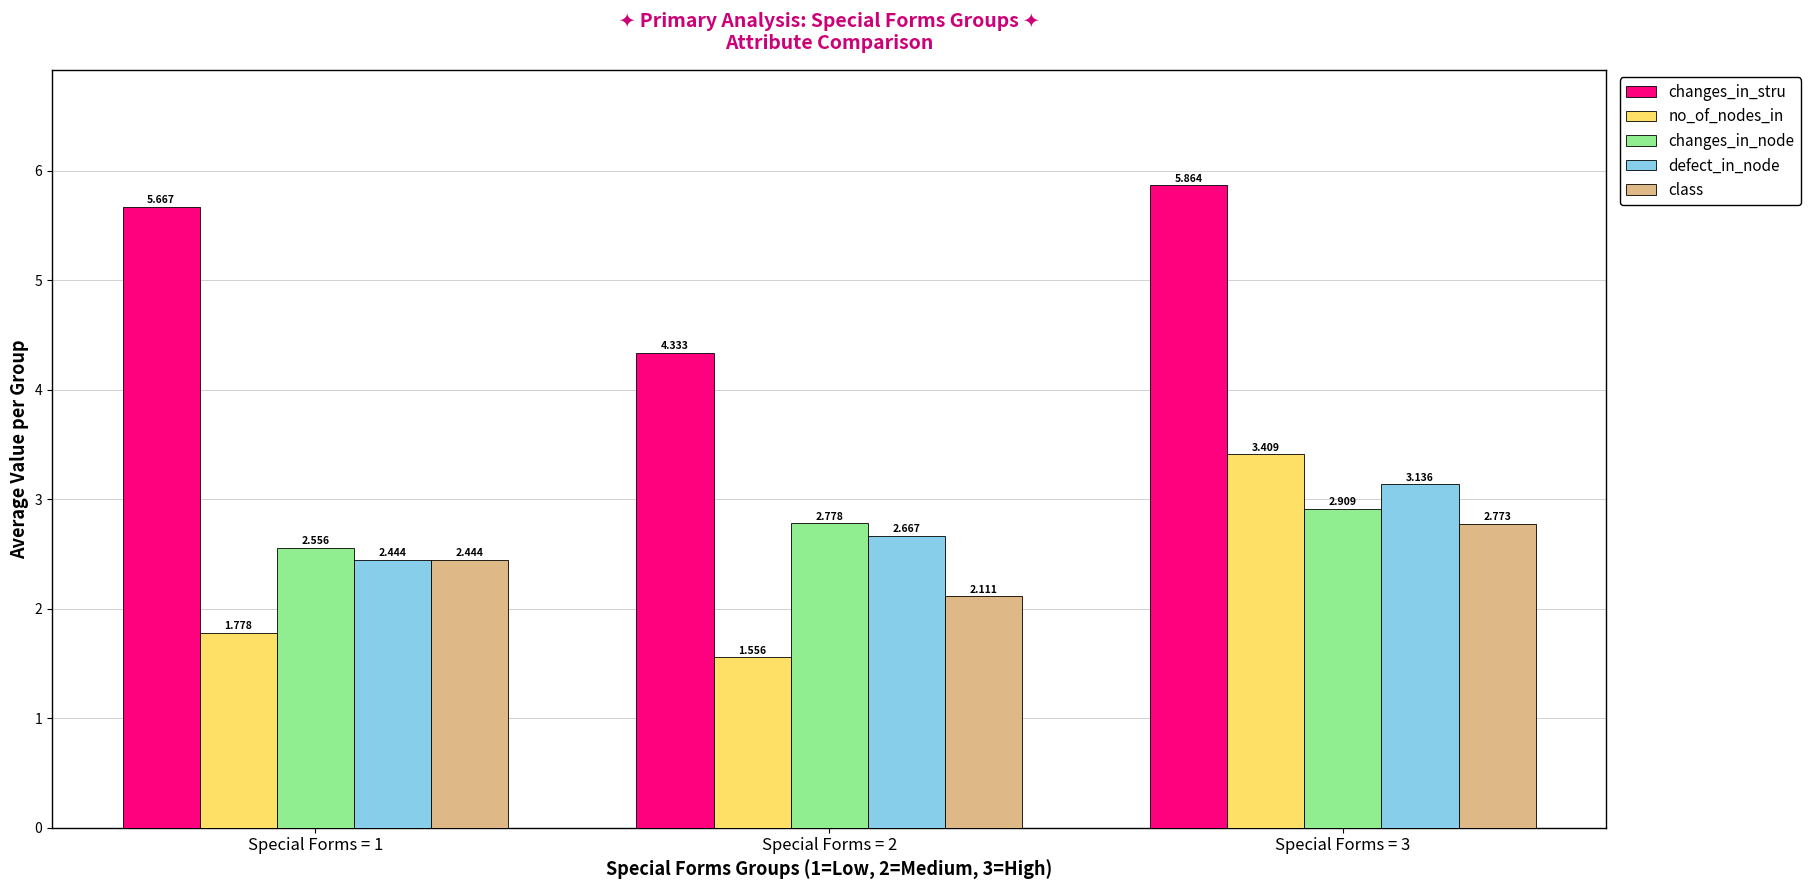

Is the value of changes_in_stru at Special Forms = 3 greater than the value of no_of_nodes_in at Special Forms = 3?

Yes